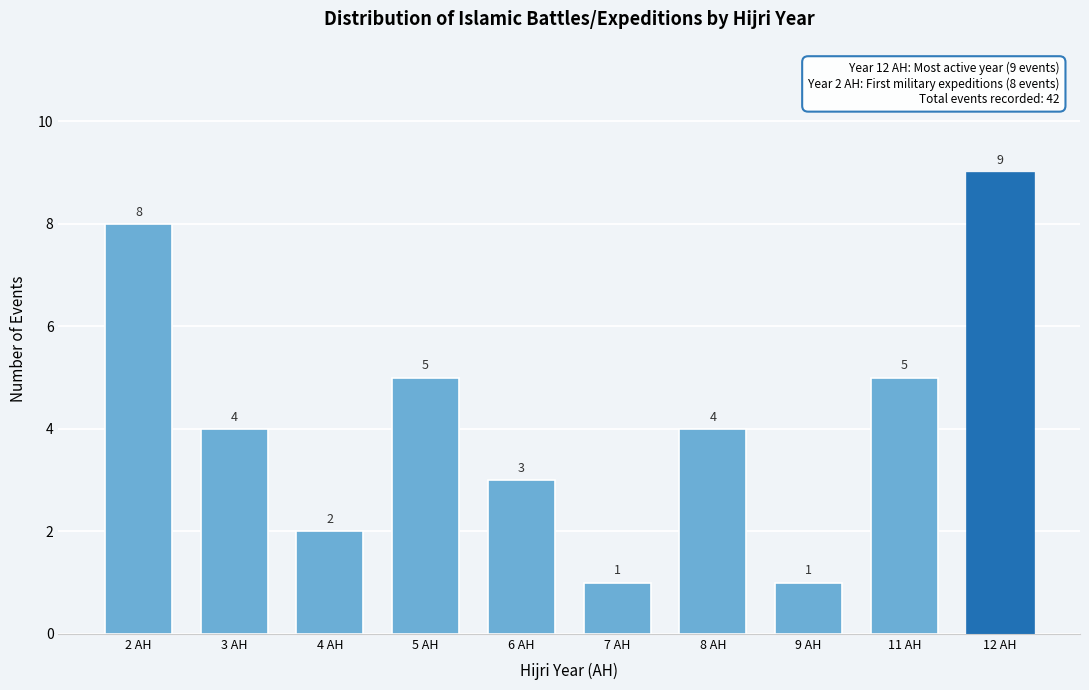

Reading left to right, transcribe all the data shown in this chart.

8	4	2	5	3	1	4	1	5	9